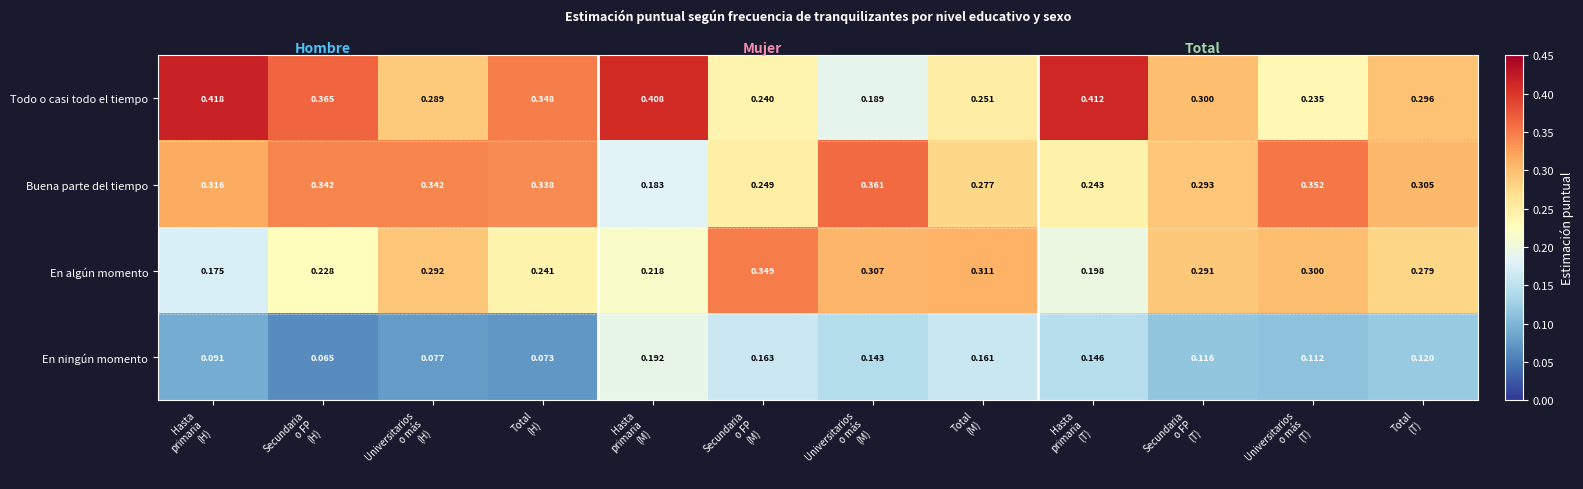

Which series has the largest total across all categories?

Todo o casi todo el tiempo